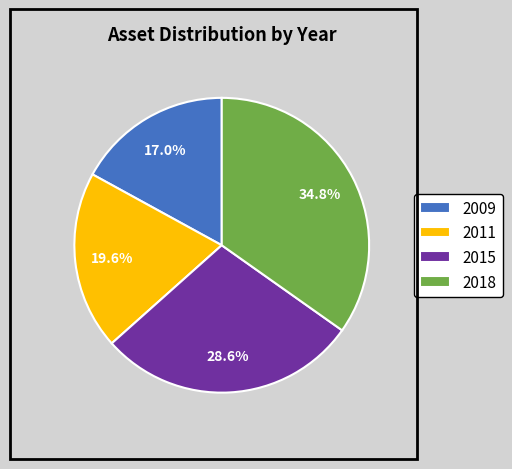

Rank the categories by value from highest to lowest.

2018, 2015, 2011, 2009